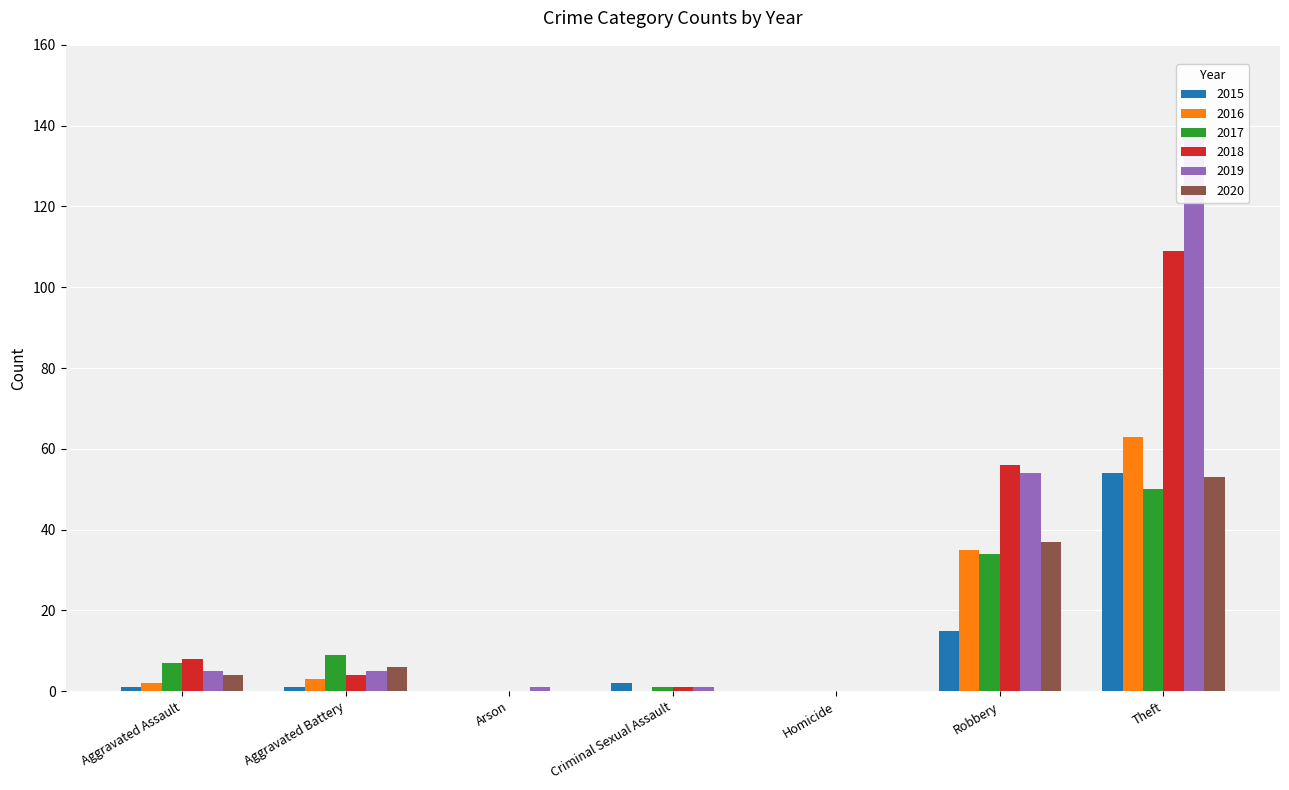

True or false: 2016 has a value of 2 at Aggravated Assault.

True